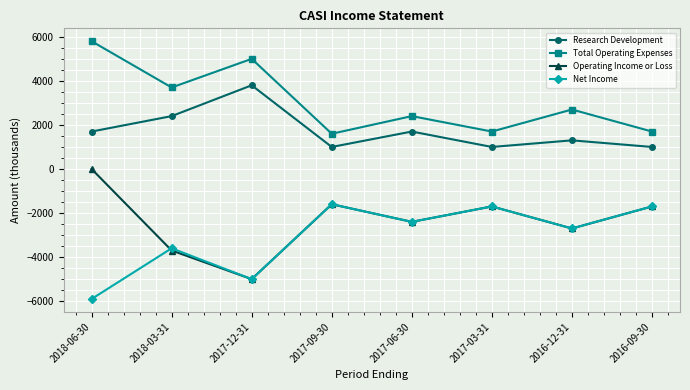

The Research Development series shows 1403 at 2017-03-31. True or false?

False